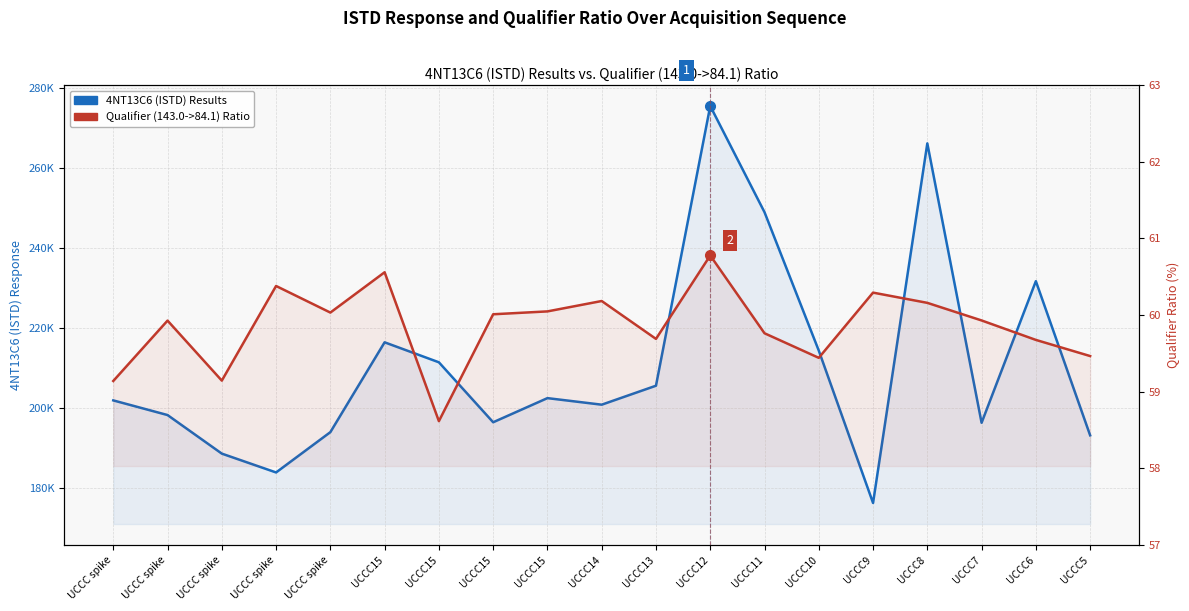

What are all the series names shown in the legend?

4NT13C6 (ISTD) Results, Qualifier (143.0->84.1) Ratio